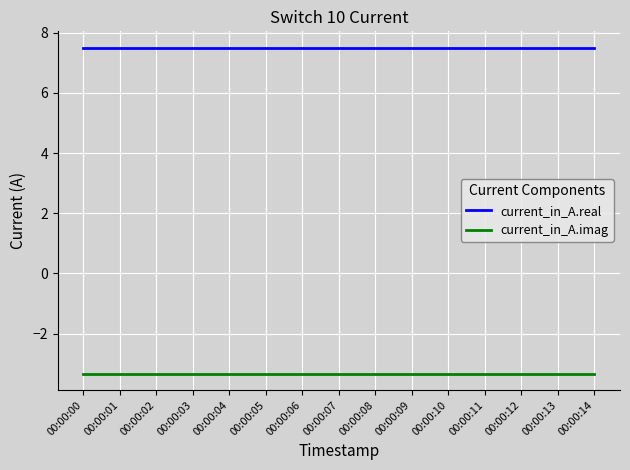

True or false: current_in_A.imag and current_in_A.real intersect in this chart.

False